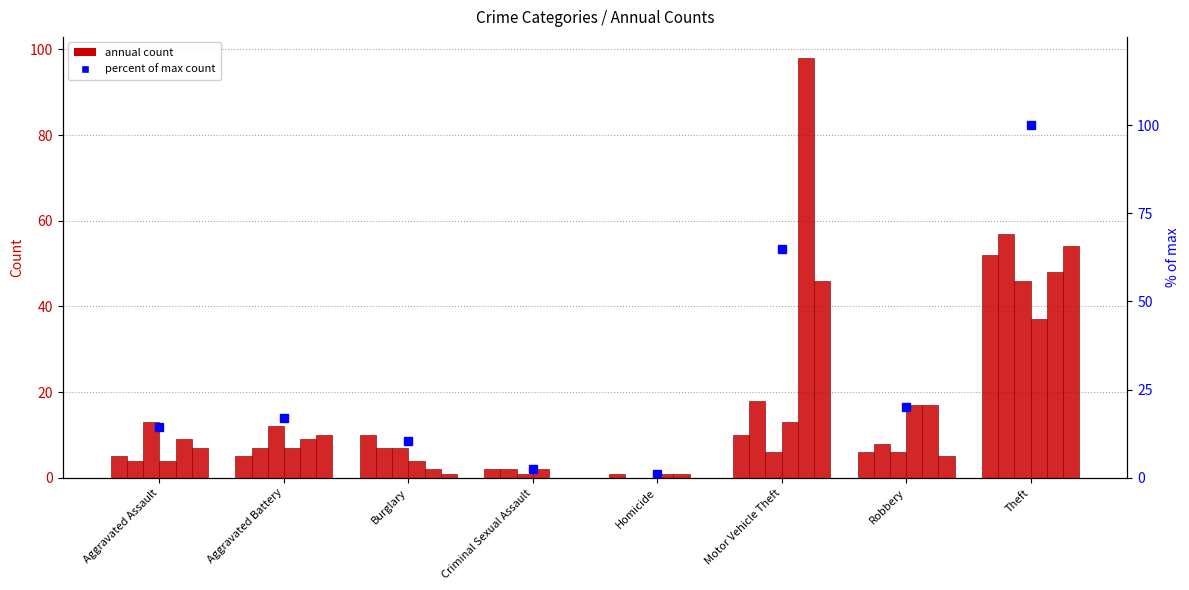

True or false: the data shows 10.5 at Burglary.

True